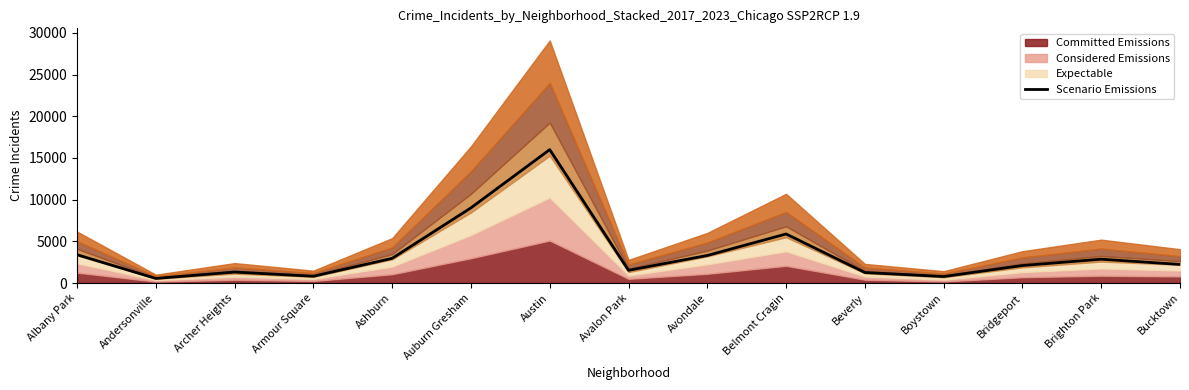

Reading left to right, list all the values displayed in this chart.

Albany Park=3395.7	Andersonville=551.7	Archer Heights=1315.6	Armour Square=815.7	Ashburn=2960.7	Auburn Gresham=9013.4	Austin=15994.6	Avalon Park=1525.2	Avondale=3305.0	Belmont Cragin=5882.3	Beverly=1261.7	Boystown=780.5	Bridgeport=2099.9	Brighton Park=2860.6	Bucktown=2231.9